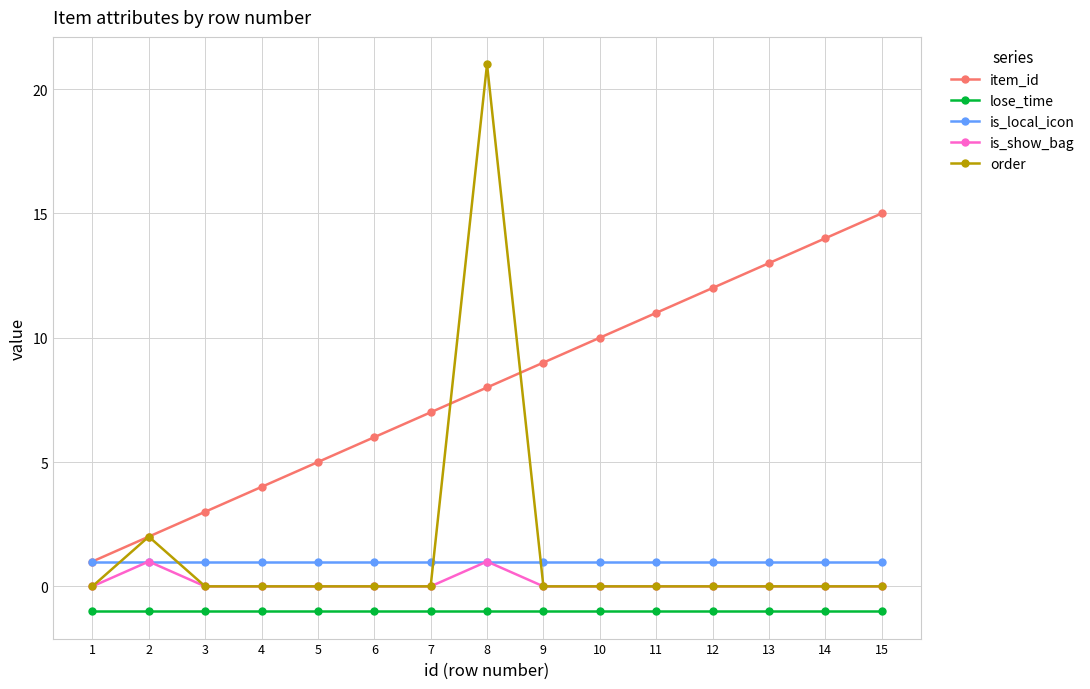

The value of order at 2 is 2. True or false?

True